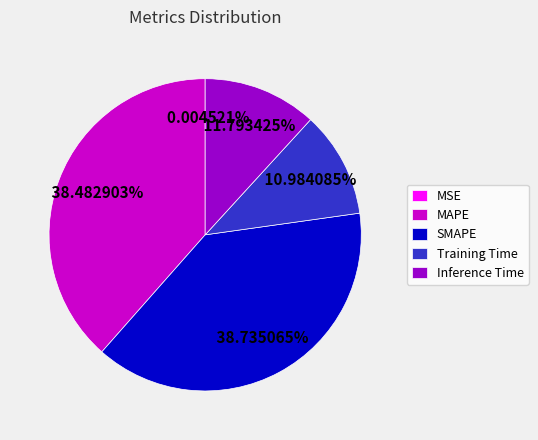

Does Inference Time represent more than half of the total?

No